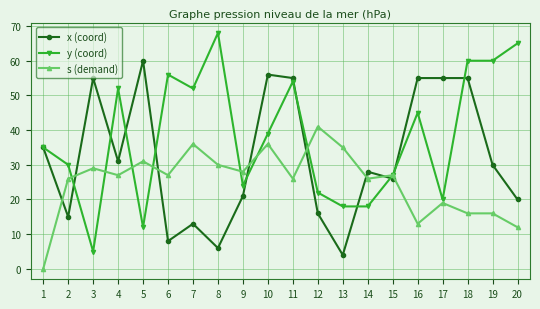

Reading left to right, transcribe all the data shown in this chart.

x (coord): 1=35	2=15	3=55	4=31	5=60	6=8	7=13	8=6	9=21	10=56	11=55	12=16	13=4	14=28	15=26	16=55	17=55	18=55	19=30	20=20
y (coord): 1=35	2=30	3=5	4=52	5=12	6=56	7=52	8=68	9=24	10=39	11=54	12=22	13=18	14=18	15=27	16=45	17=20	18=60	19=60	20=65
s (demand): 1=0	2=26	3=29	4=27	5=31	6=27	7=36	8=30	9=28	10=36	11=26	12=41	13=35	14=26	15=27	16=13	17=19	18=16	19=16	20=12